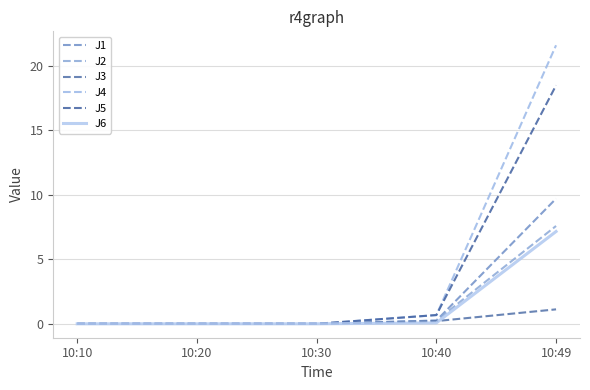

Between 10:30 and 10:49, which is larger?

10:49